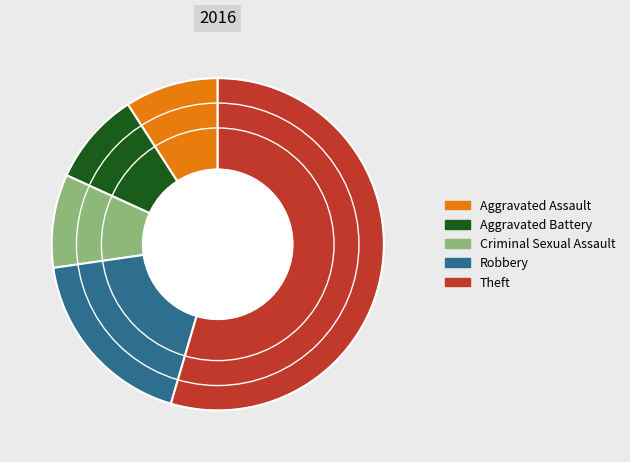

The Aggravated Battery slice represents 9% of the pie. True or false?

True